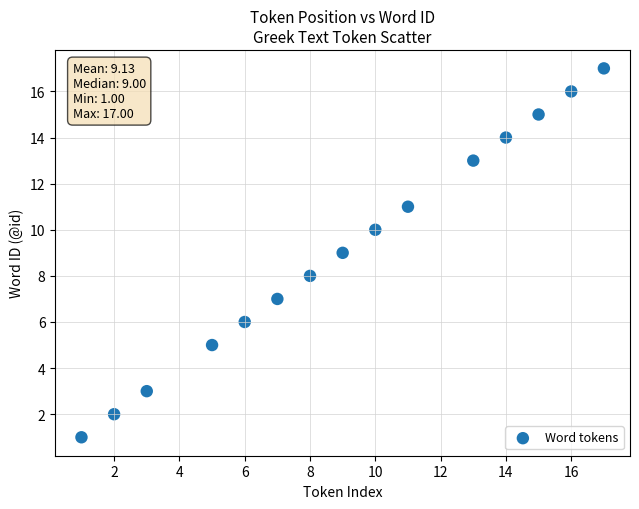

What is the range of X values (max minus min)?

16